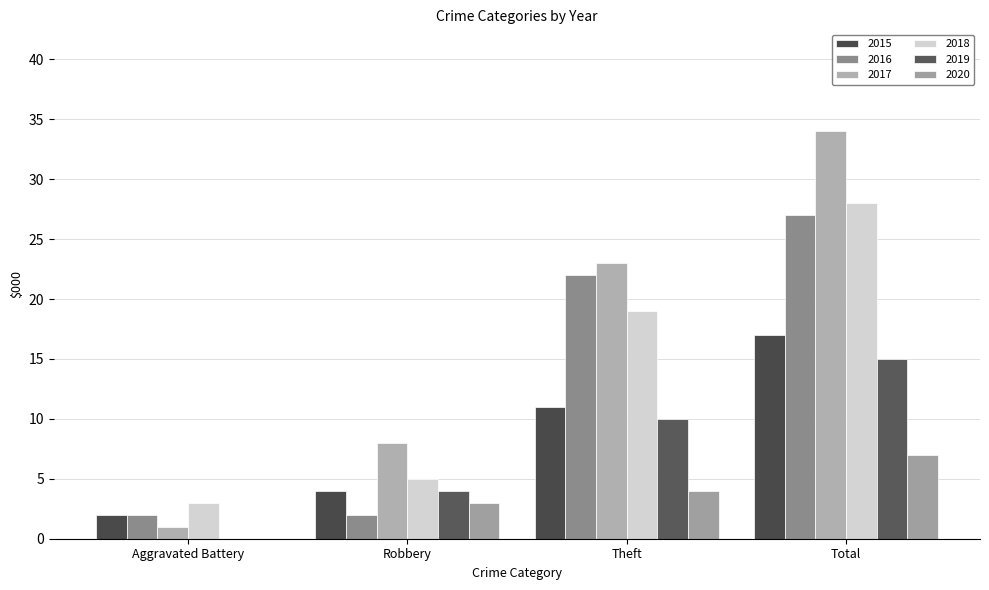

How many data points does each series have?

4